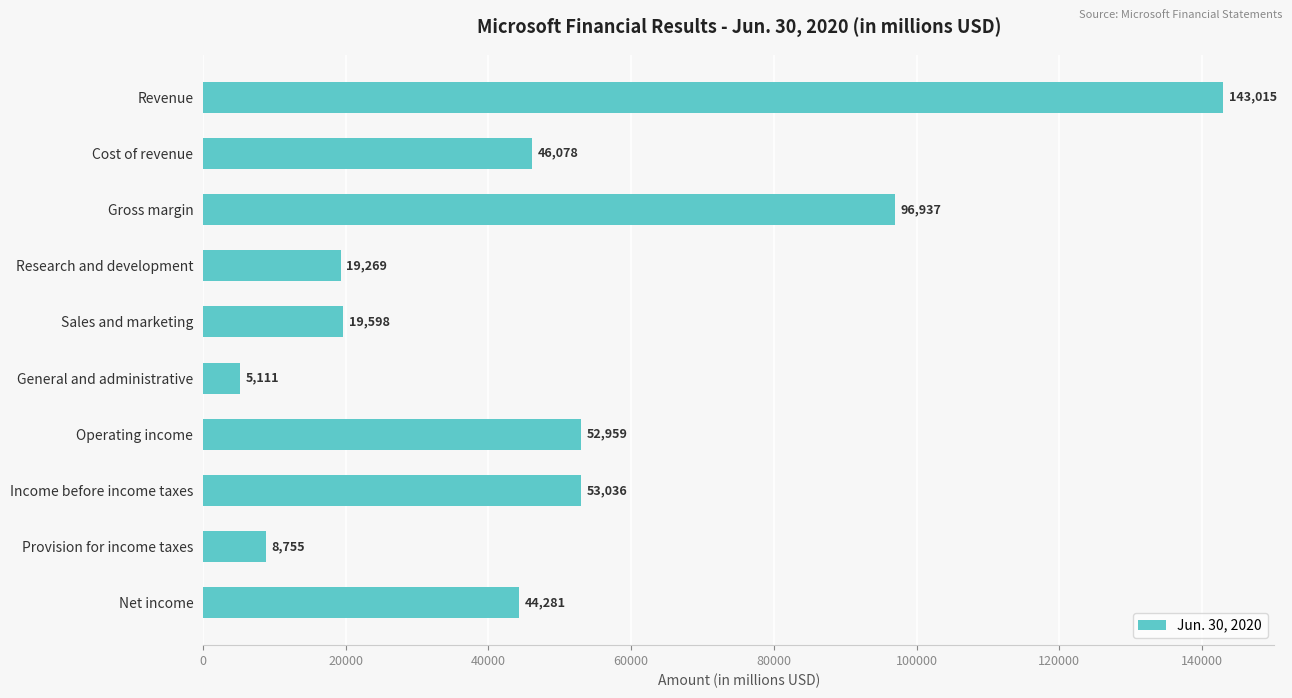

List the labels in order of value, smallest first.

General and administrative, Provision for income taxes, Research and development, Sales and marketing, Net income, Cost of revenue, Operating income, Income before income taxes, Gross margin, Revenue